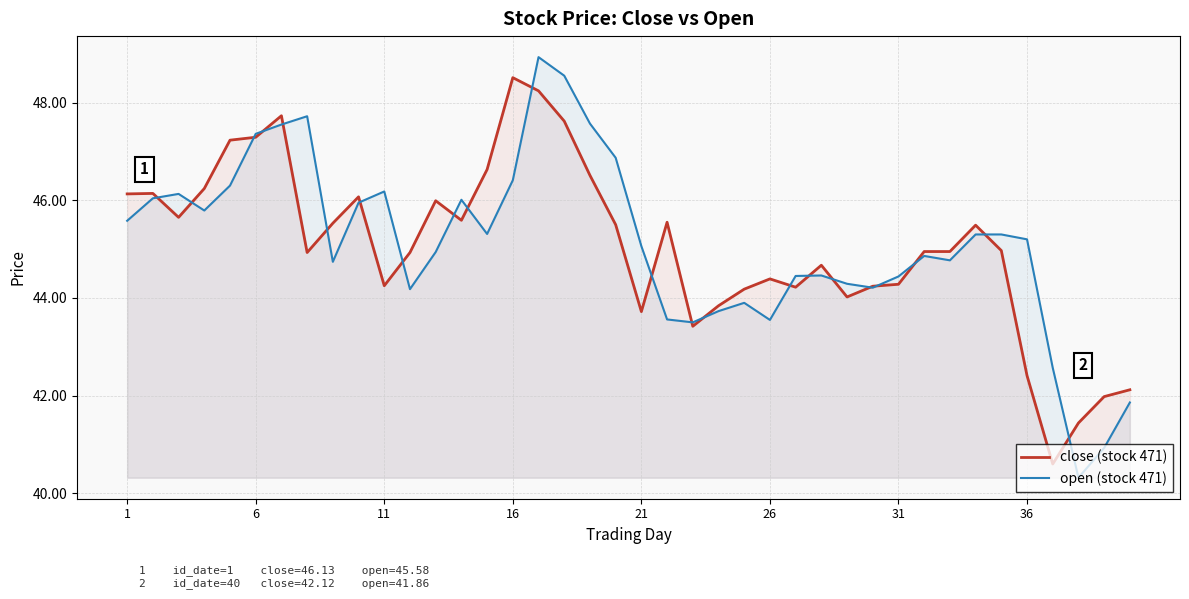

List the series in order of their peak value, highest first.

open (stock 471), close (stock 471)